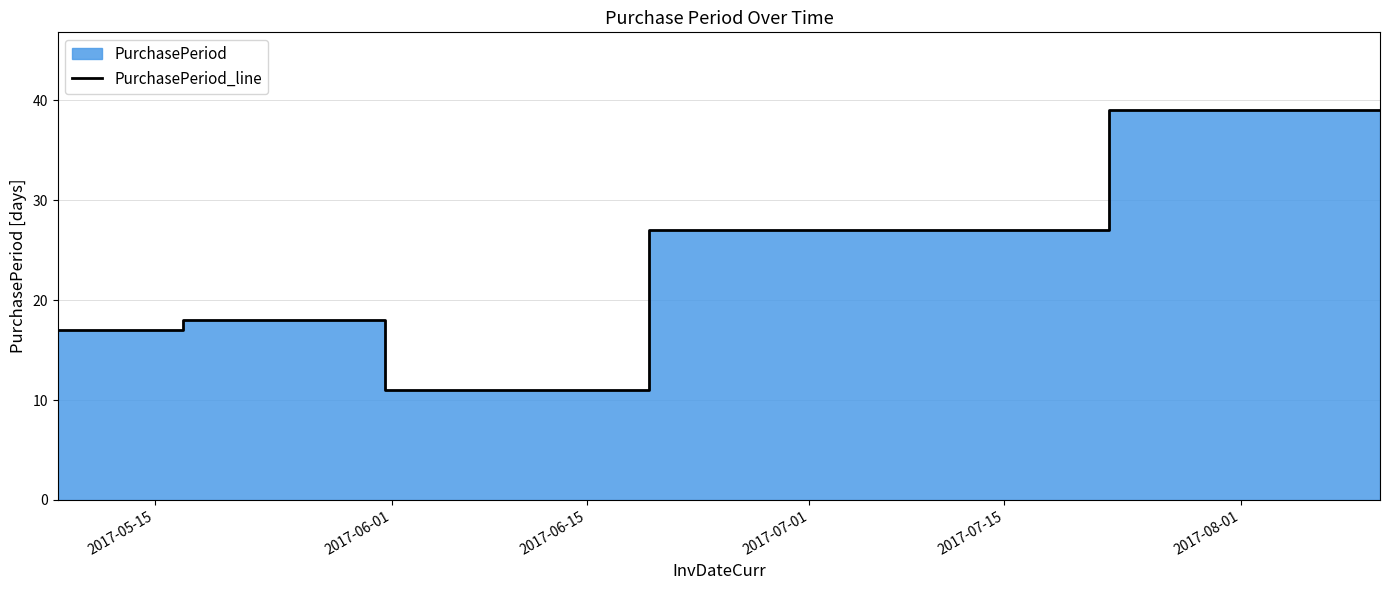

What is the sum of all values?

112